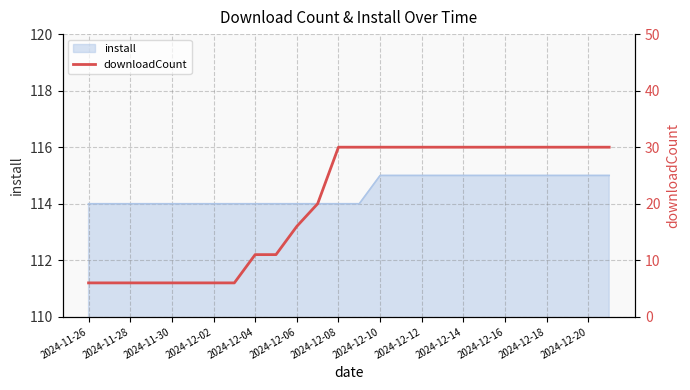

What is the maximum value for install?

115